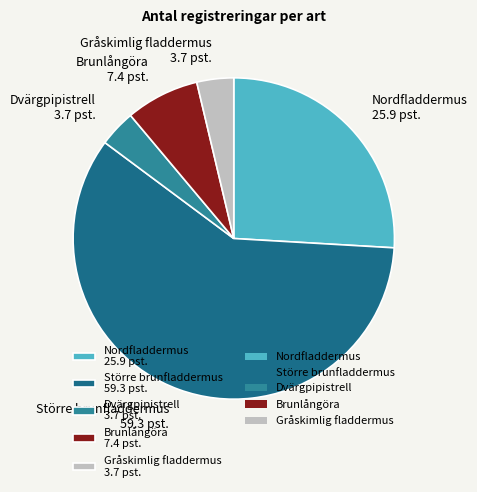

Is there a majority slice in this chart?

Yes